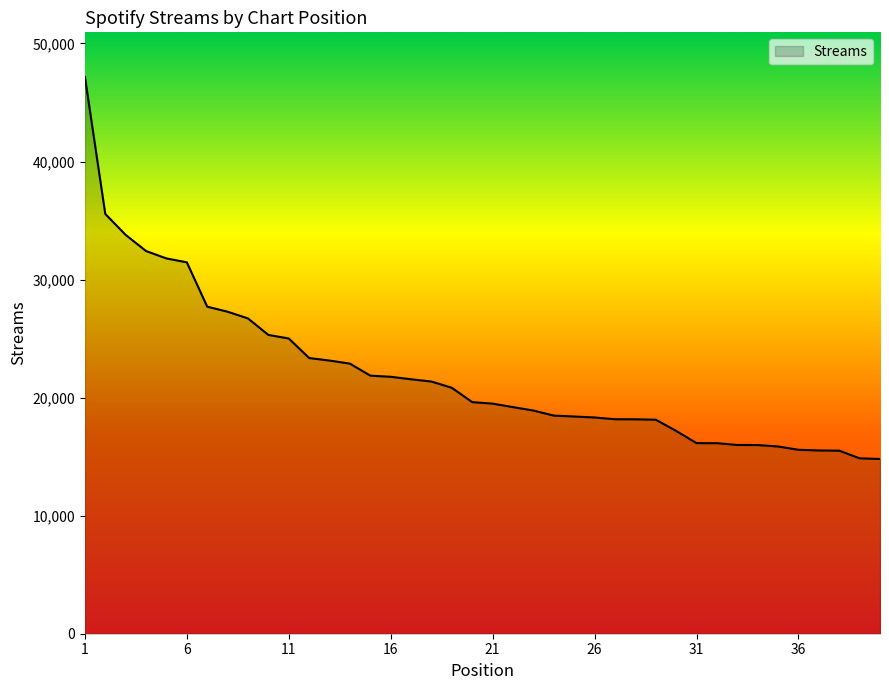

What is the difference between the maximum and minimum values?

32370